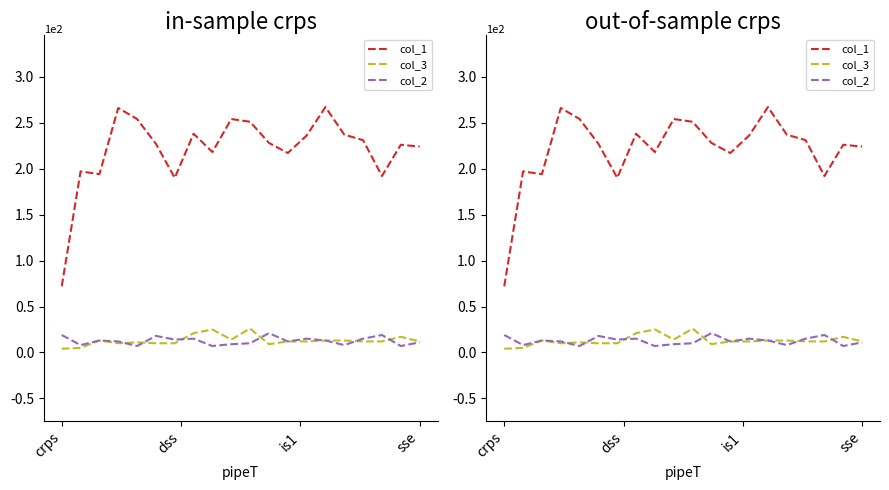

What is the value of the col_3 point at the 19th from the left?

17